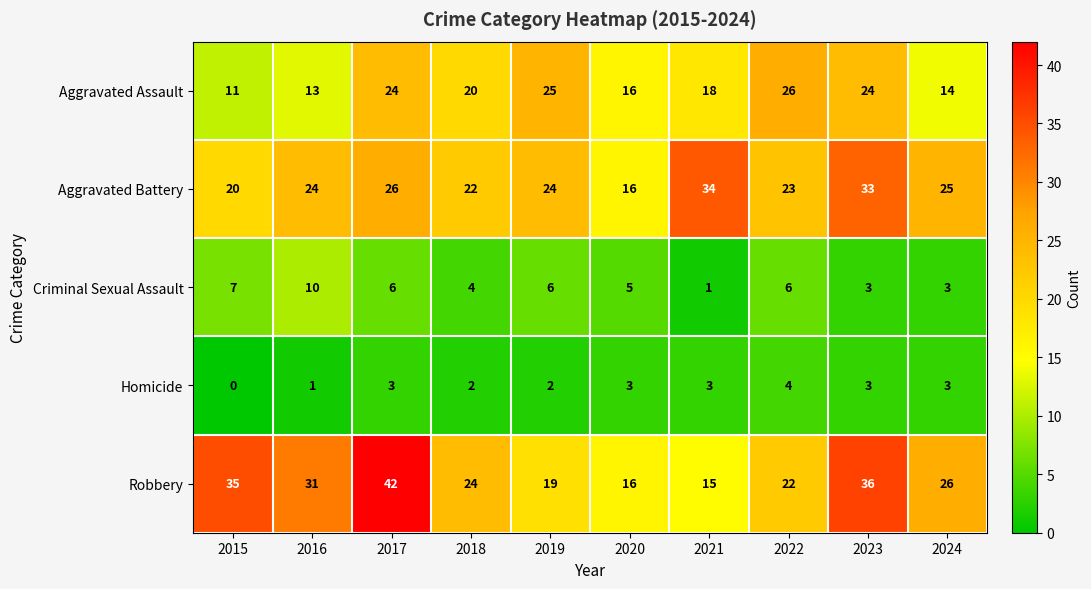

Between 2016 and 2022, which series saw the biggest shift?

Aggravated Assault